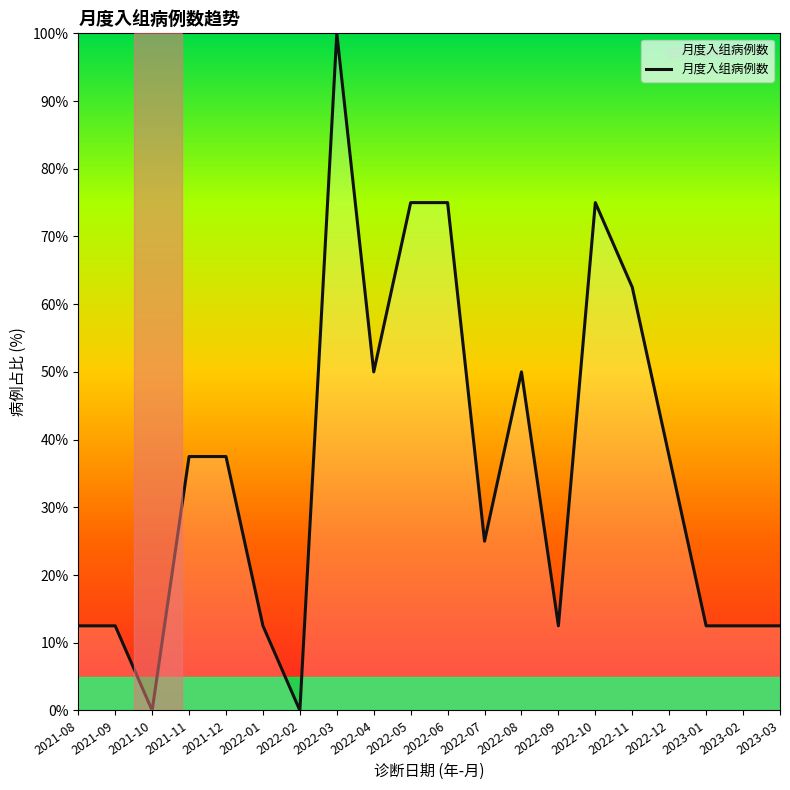

Which label corresponds to the largest value in the chart?

2022-03